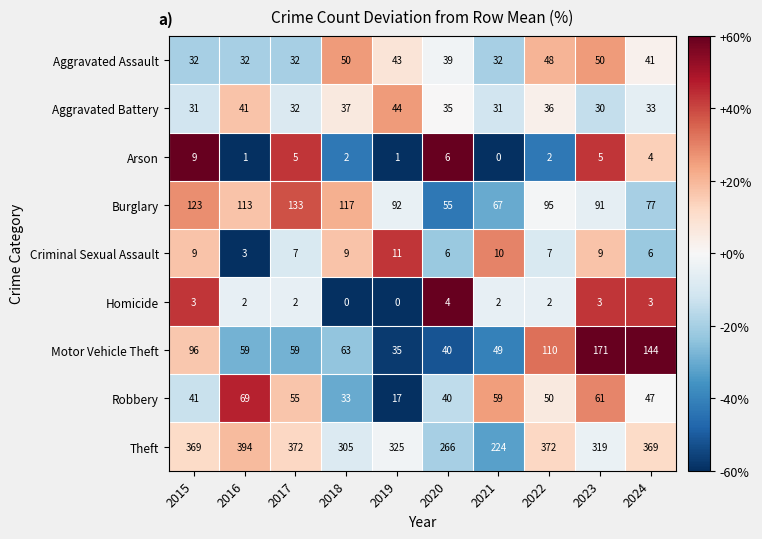

List the series in order of their peak value, highest first.

Theft, Motor Vehicle Theft, Burglary, Robbery, Aggravated Assault, Aggravated Battery, Criminal Sexual Assault, Arson, Homicide